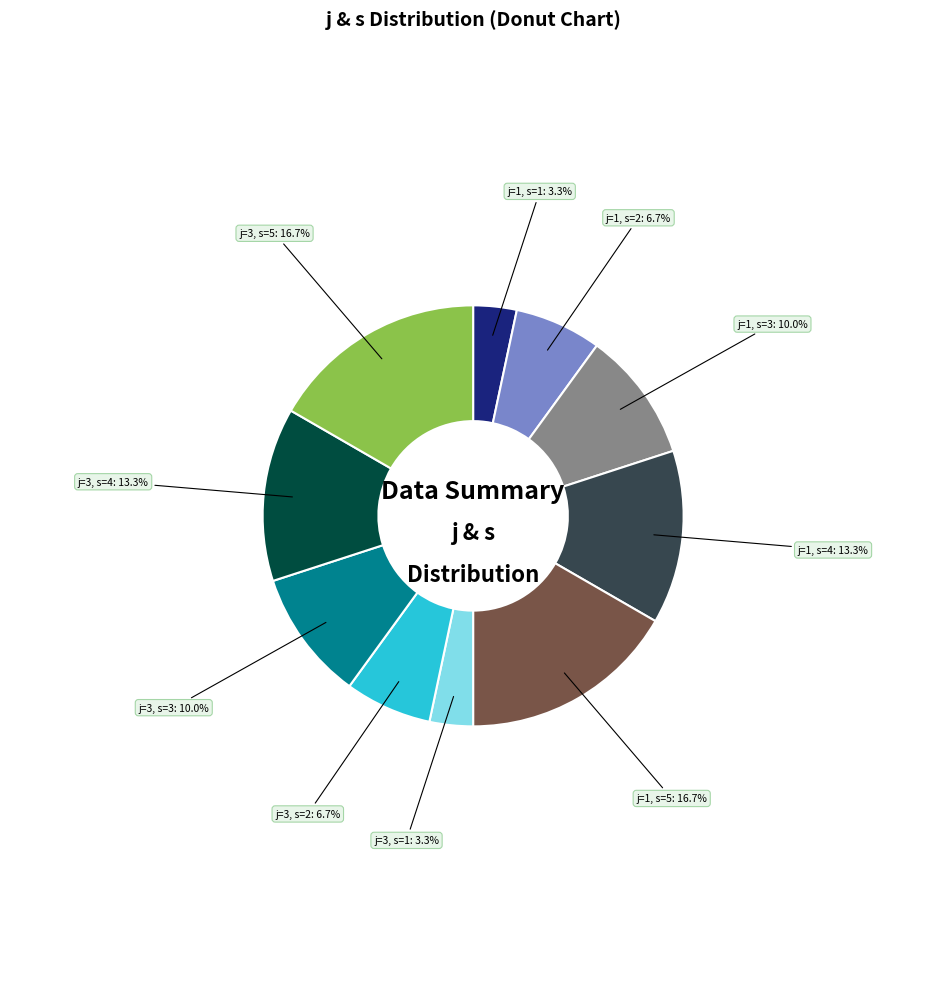

Does any single category account for the majority?

No